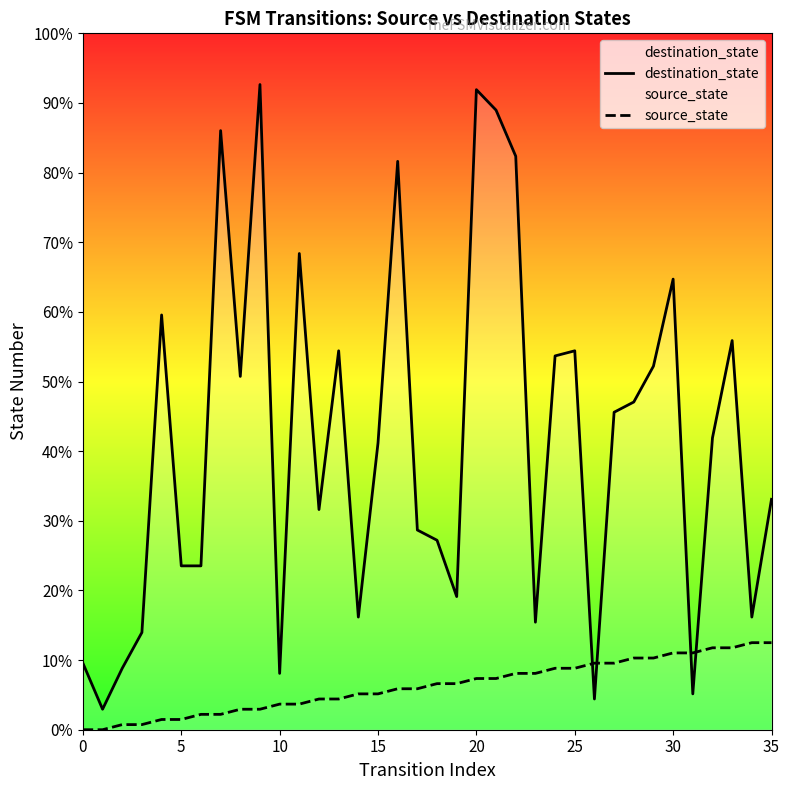

Which series contains the lowest Y value?

source_state